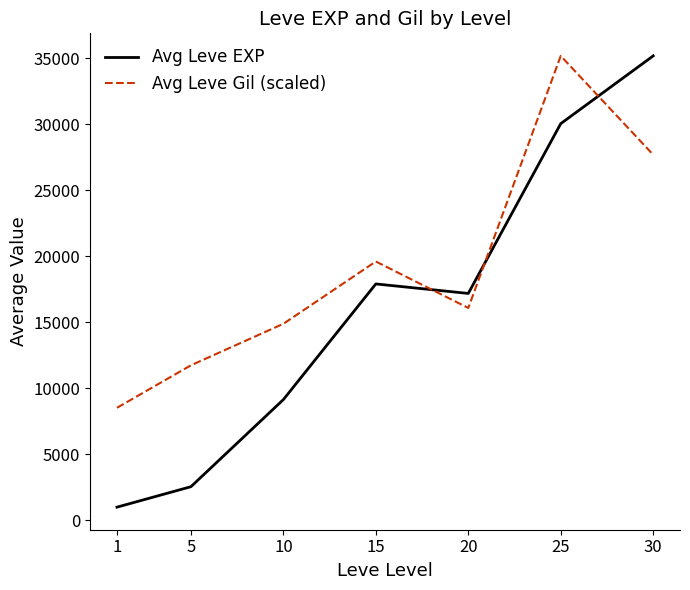

What is the total value across all series at 20?

33295.6